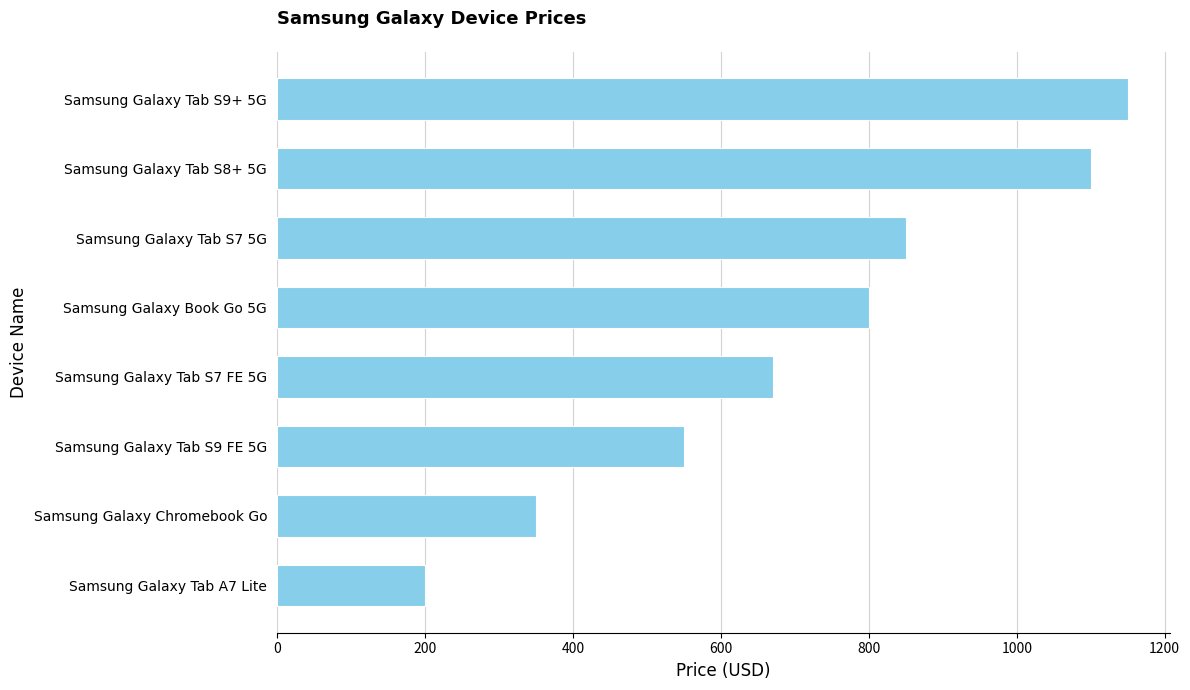

How many bars are there in total?

8